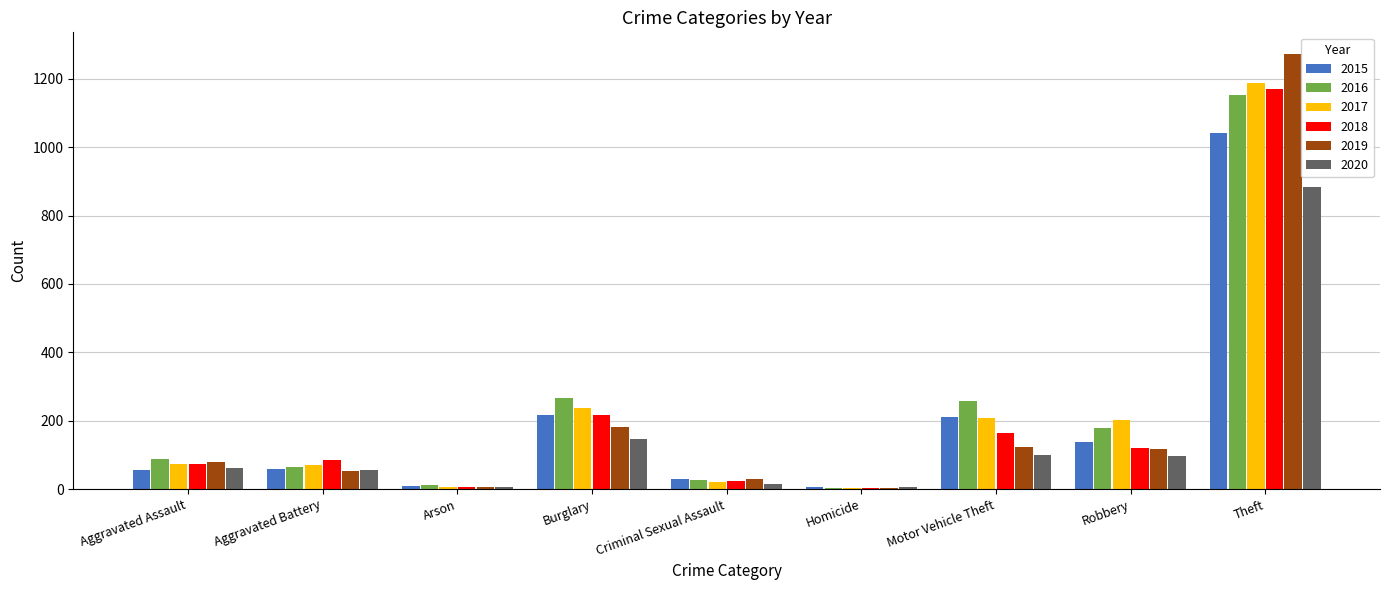

What is the maximum value for 2016?

1151